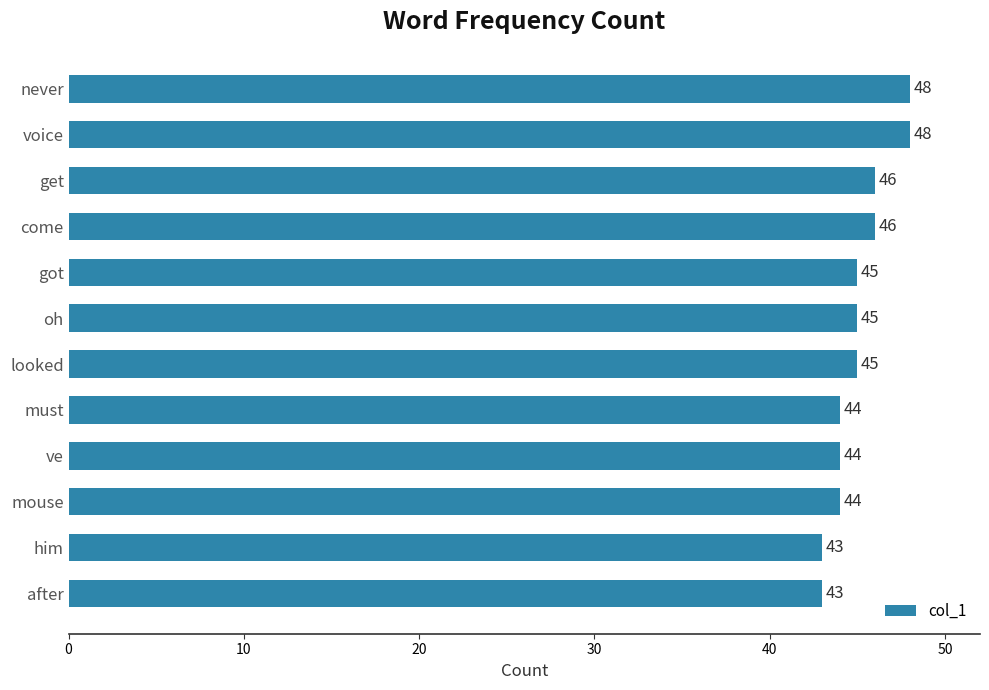

What is the label of the 1st bar from the top?

never